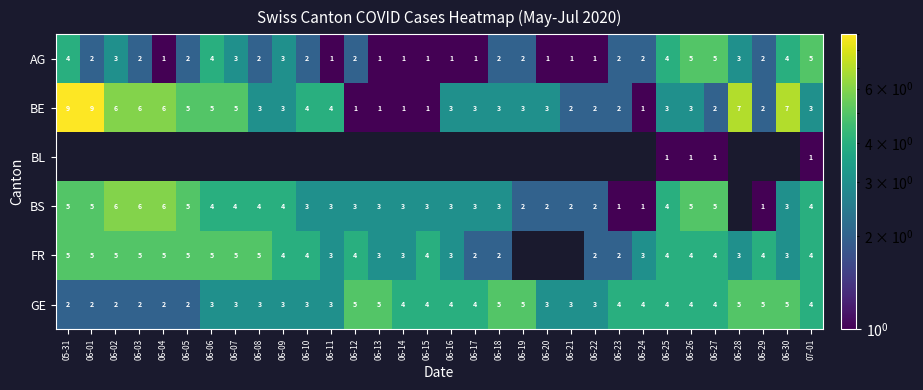

What is the difference between the BE values at 06-20 and 06-04?

3